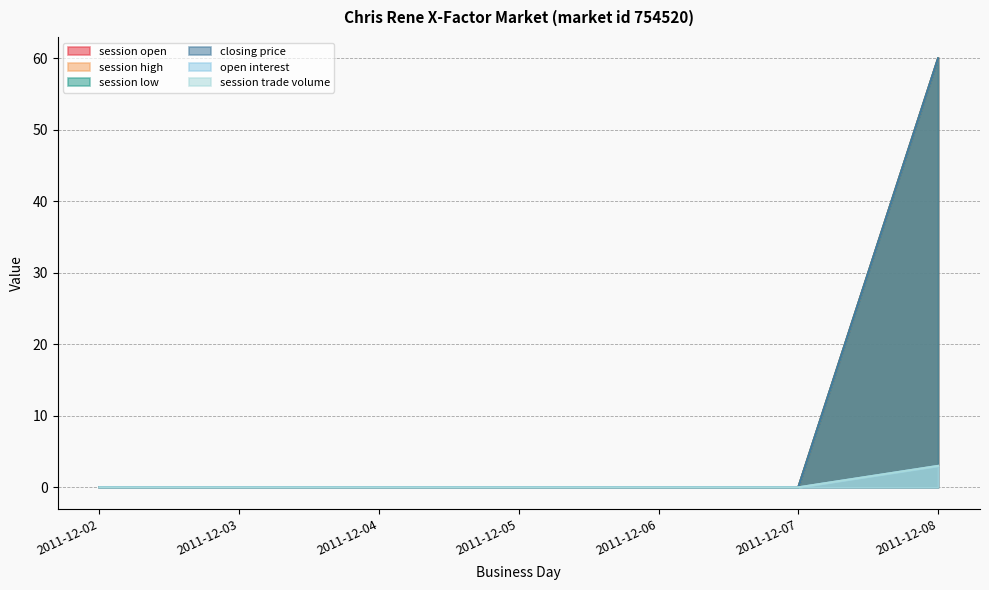

How many values in closing price are above zero?

1